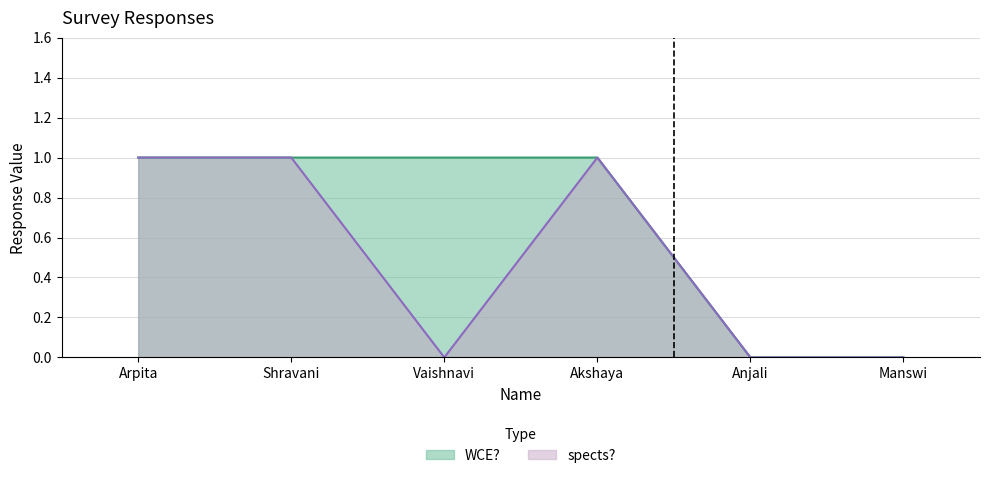

Rank the series by their maximum value, from highest to lowest.

WCE?, spects?